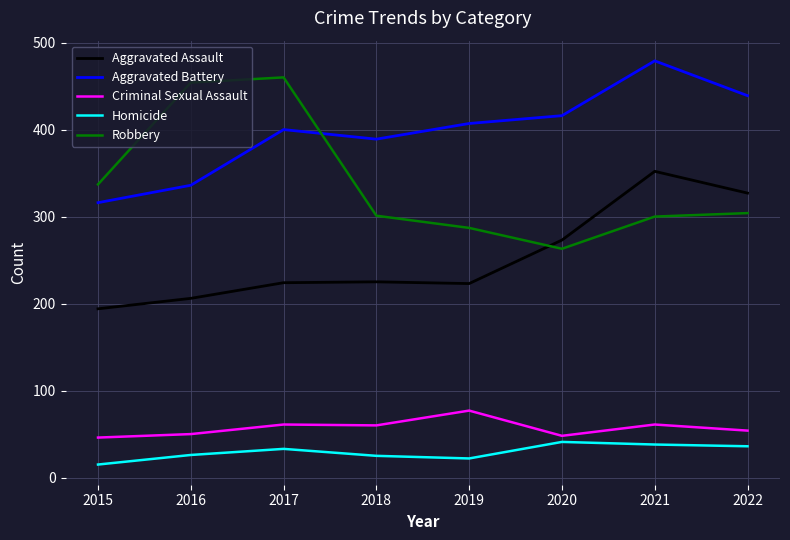

The Criminal Sexual Assault series shows 43 at 2019. True or false?

False